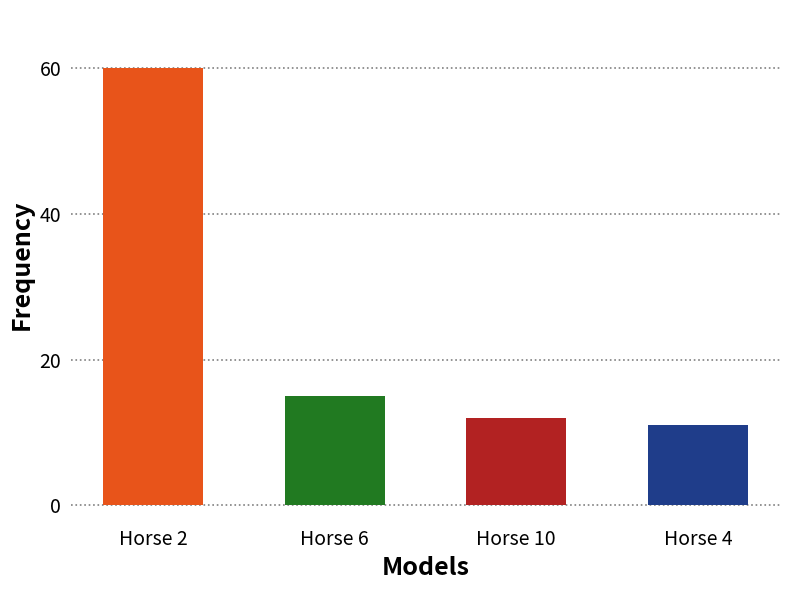

Between Horse 6 and Horse 10, which is larger?

Horse 6